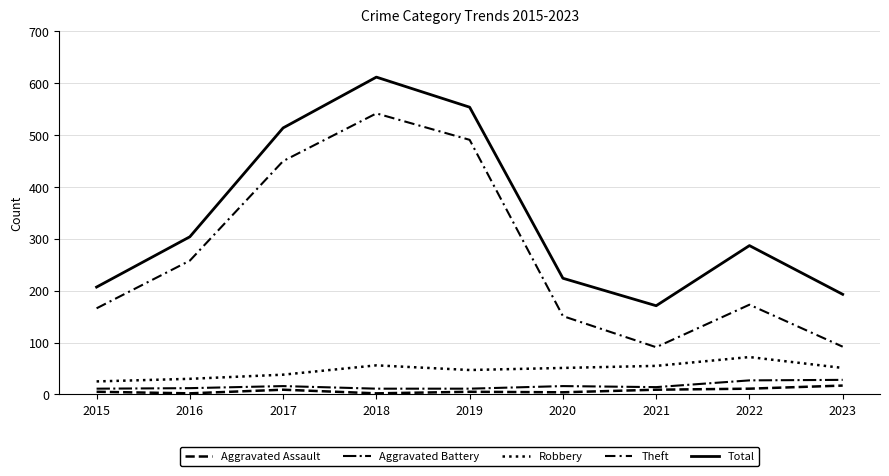

In Theft, how many points are higher than both neighbors (excluding endpoints)?

2